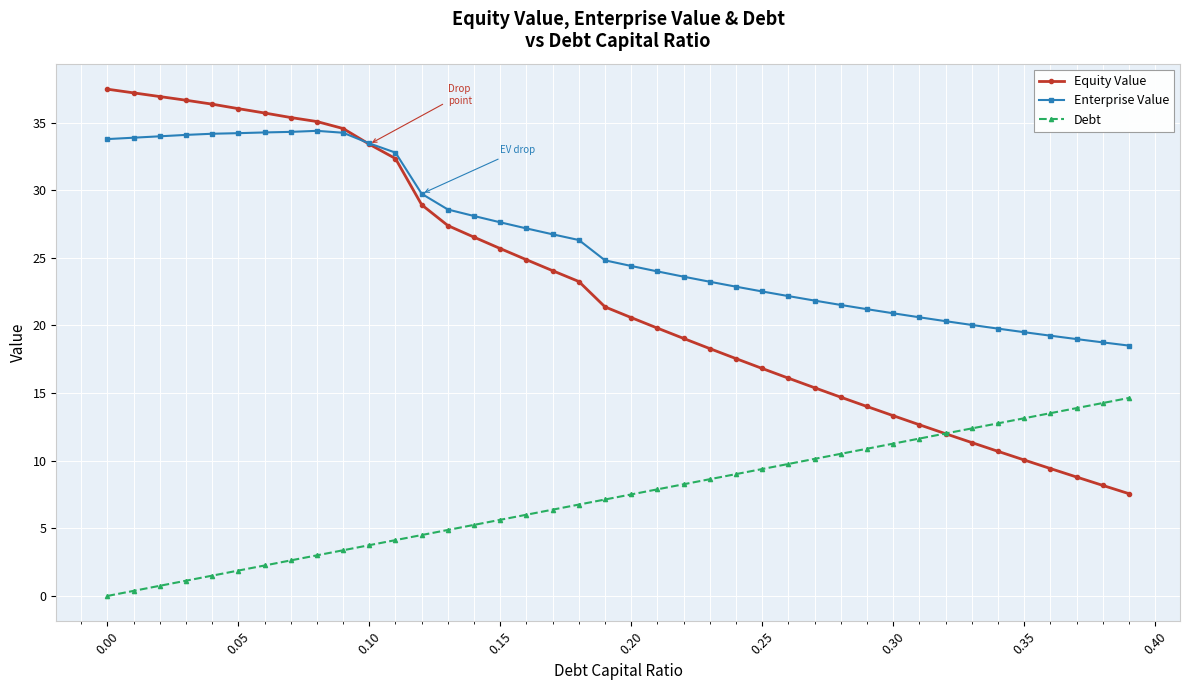

True or false: Enterprise Value and Debt intersect in this chart.

False